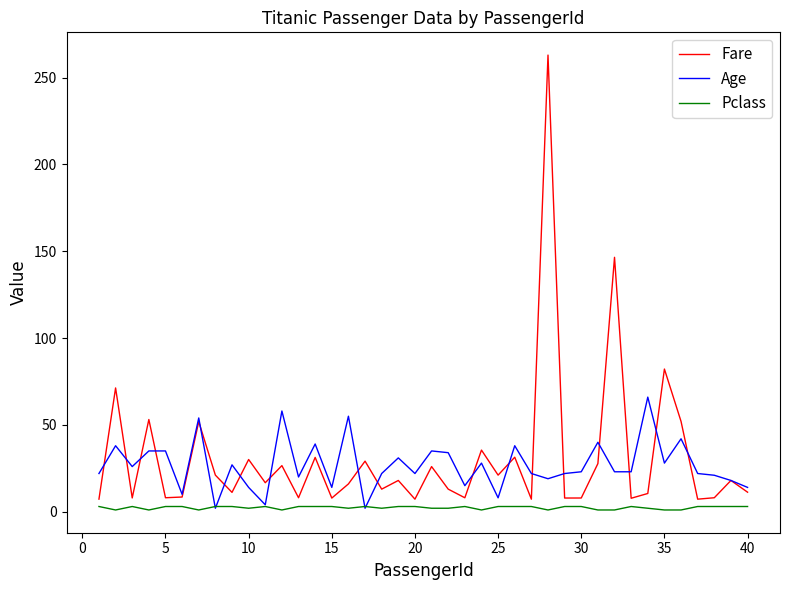

How many distinct data groups are displayed?

3